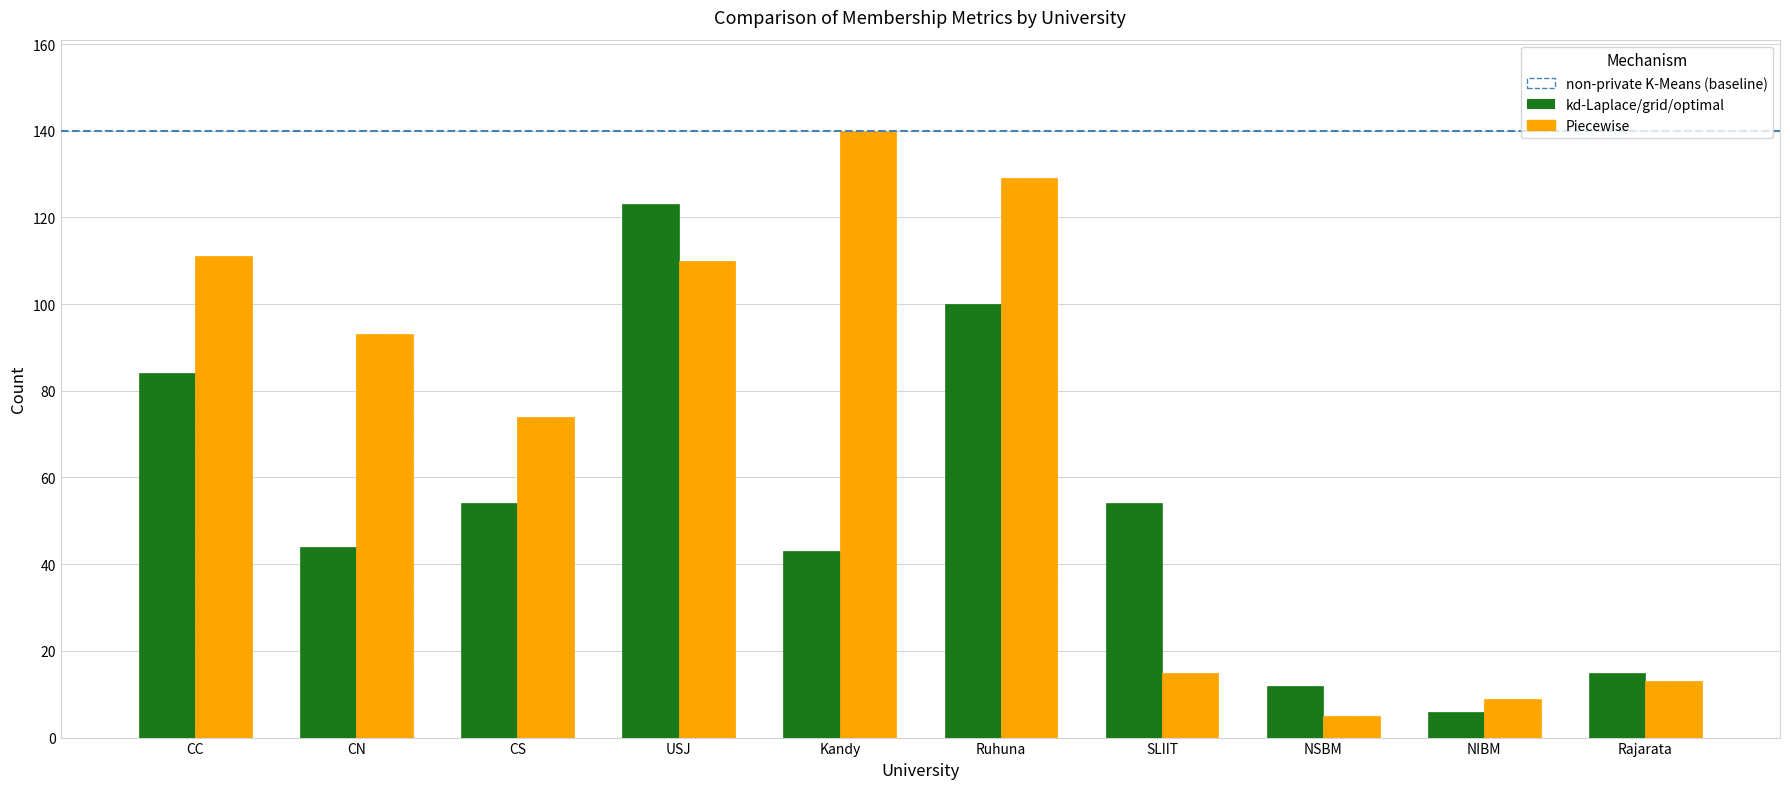

Reading right to left, extract all data points from this chart.

kd-Laplace/grid/optimal: Rajarata=15	NIBM=6	NSBM=12	SLIIT=54	Ruhuna=100	Kandy=43	USJ=123	CS=54	CN=44	CC=84
Piecewise: Rajarata=13	NIBM=9	NSBM=5	SLIIT=15	Ruhuna=129	Kandy=140	USJ=110	CS=74	CN=93	CC=111